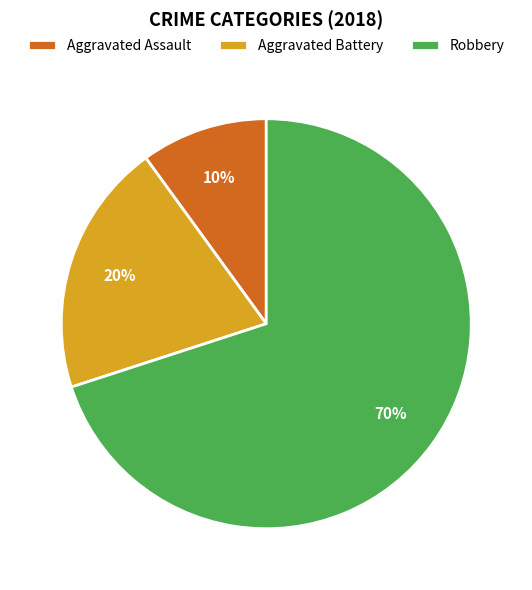

Count the number of slices in the pie.

3